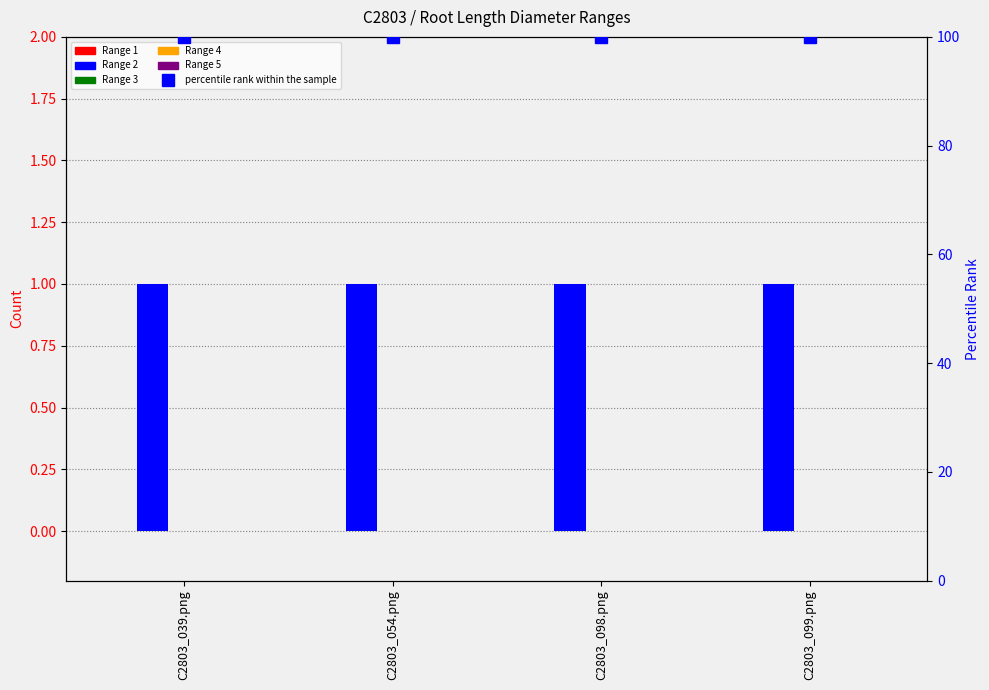

Between C2803_039.png and C2803_054.png, which series saw the biggest shift?

Root Length Diameter Range 1 (px)